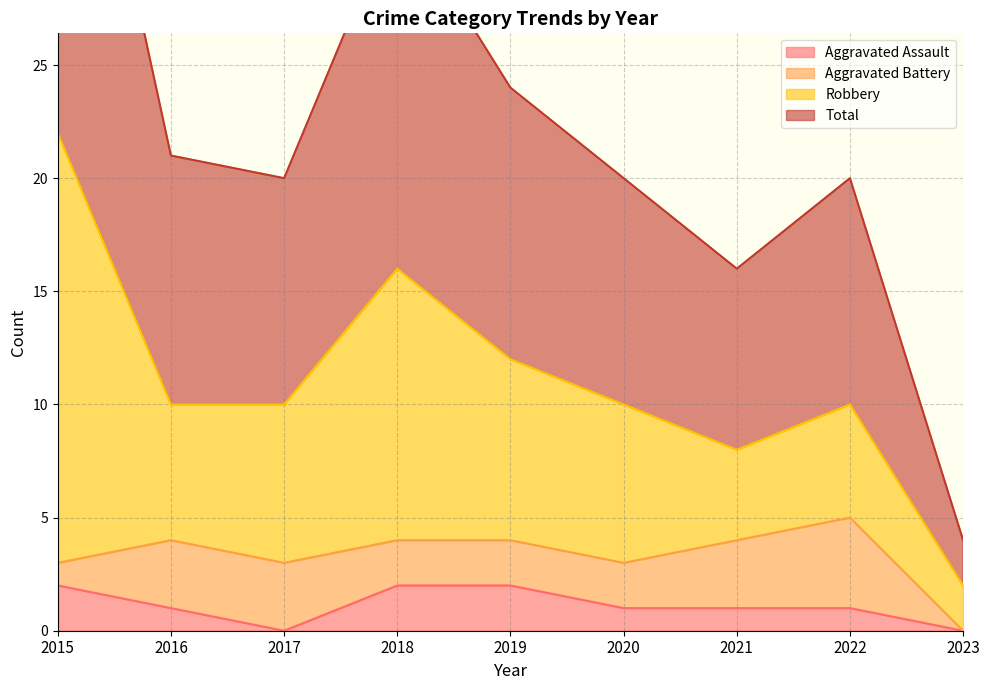

What is the difference between the second highest and minimum values in the Total series?

28